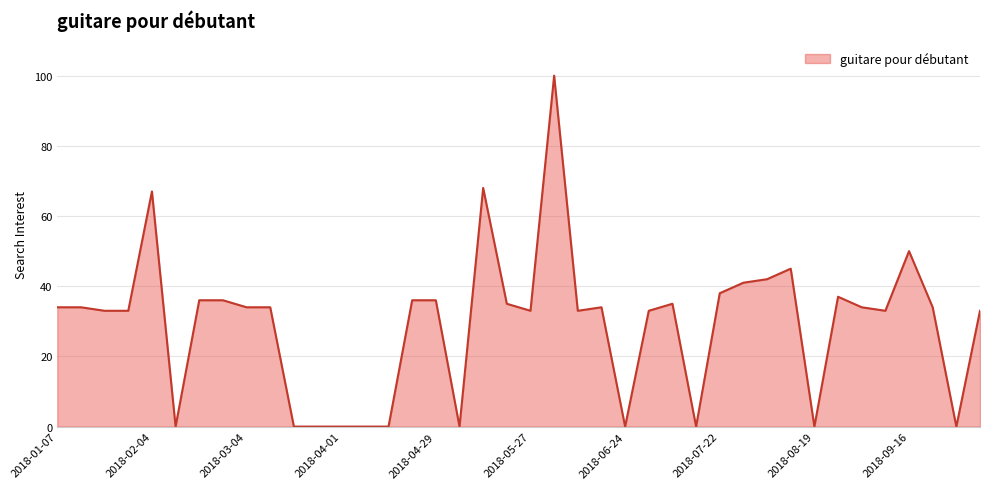

Reading right to left, what are all the values shown in this chart?

33	0	34	50	33	34	37	0	45	42	41	38	0	35	33	0	34	33	100	33	35	68	0	36	36	0	0	0	0	0	34	34	36	36	0	67	33	33	34	34